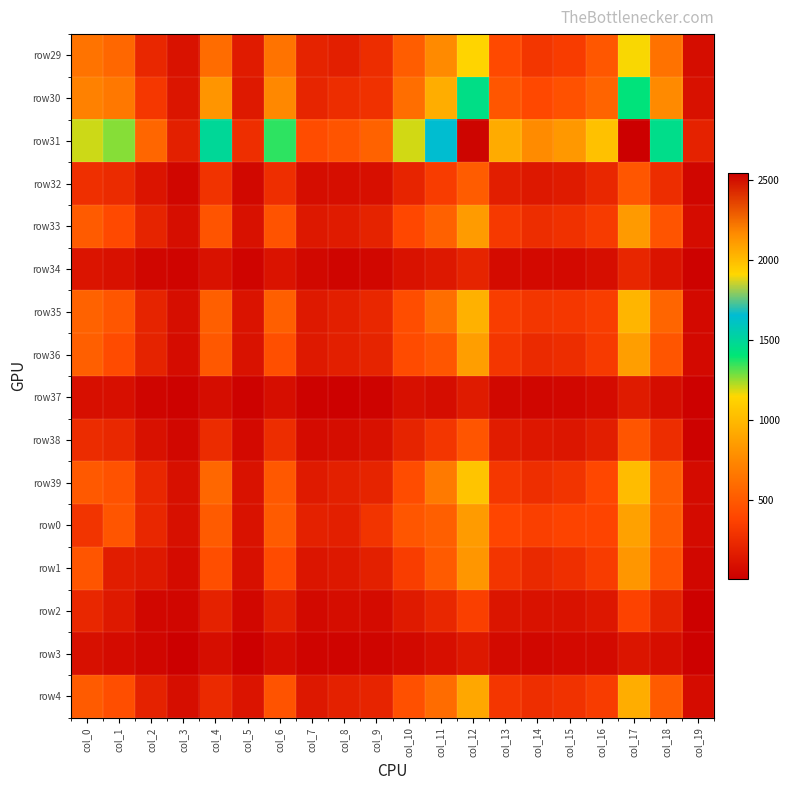

What is the spread (max minus min) of values at col_4?

1410